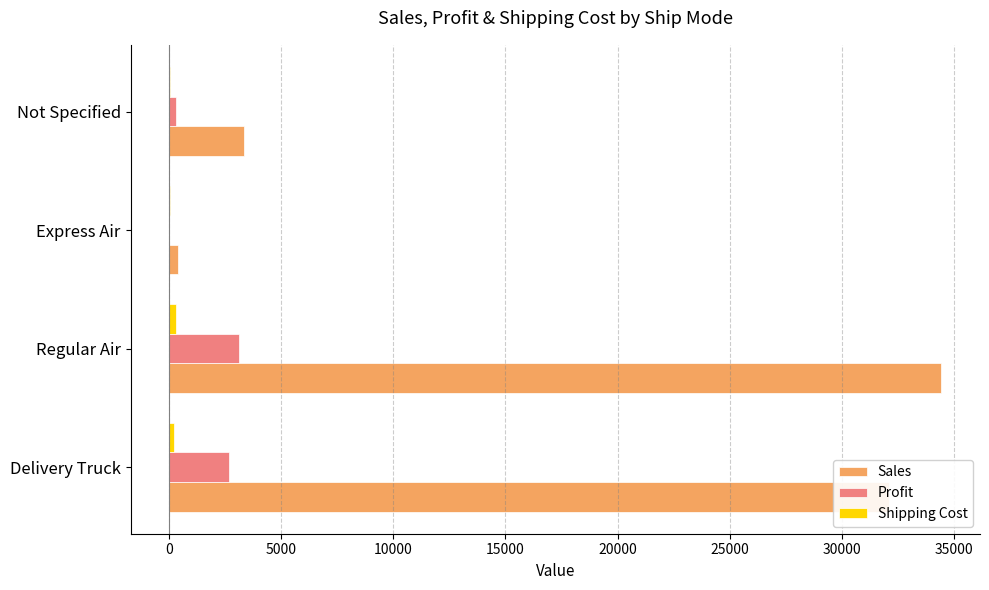

At which label is Profit closest to 1556?

Delivery Truck